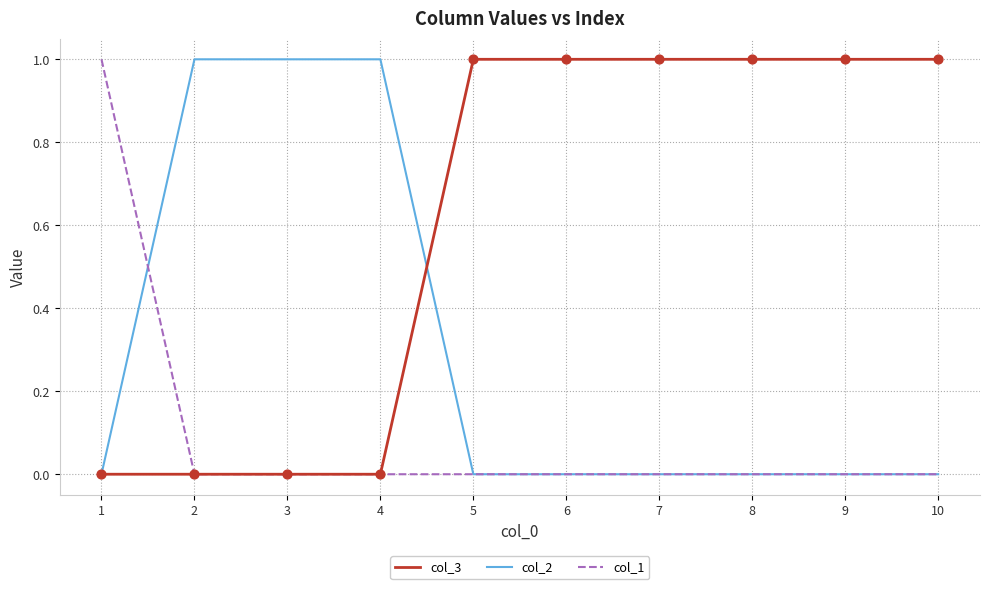

Is the value of col_1 at 7 greater than the value of col_3 at 10?

No